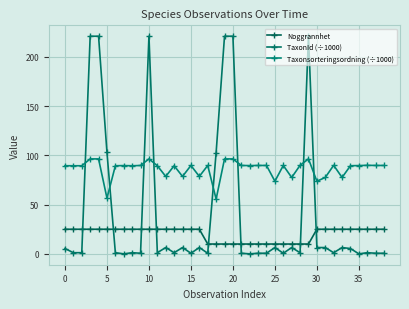

How many lines are shown in the chart?

3